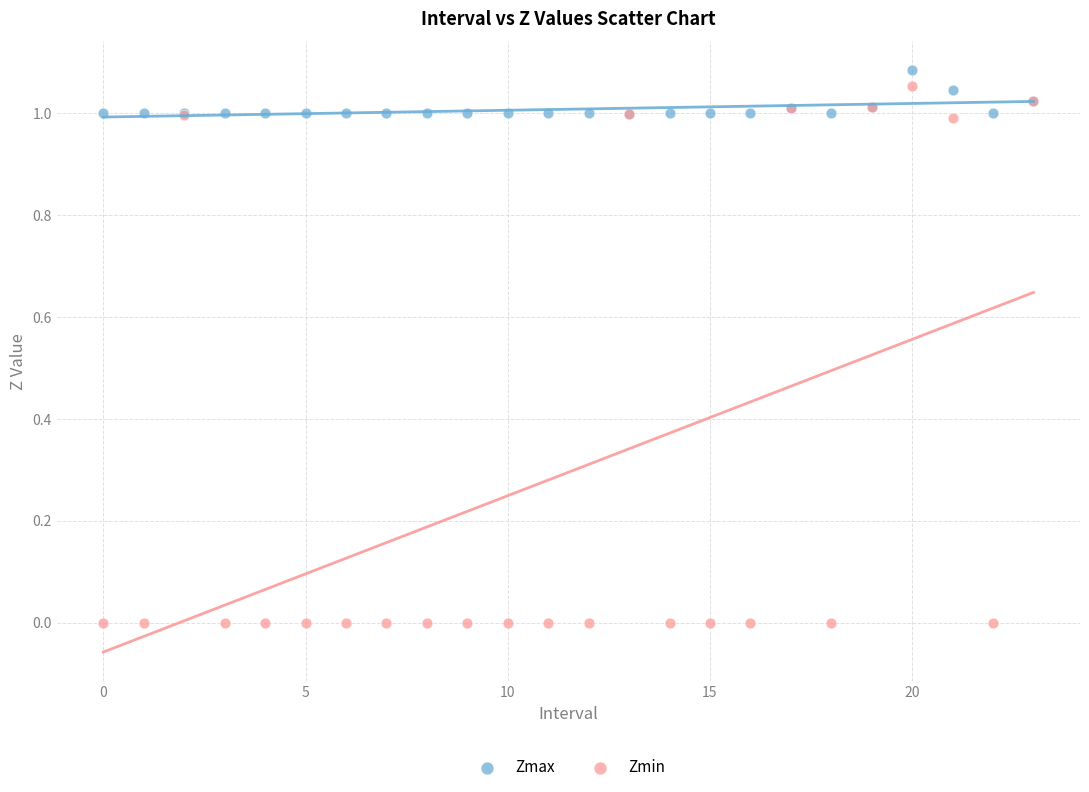

Which series has the widest spread of Y values?

Zmin